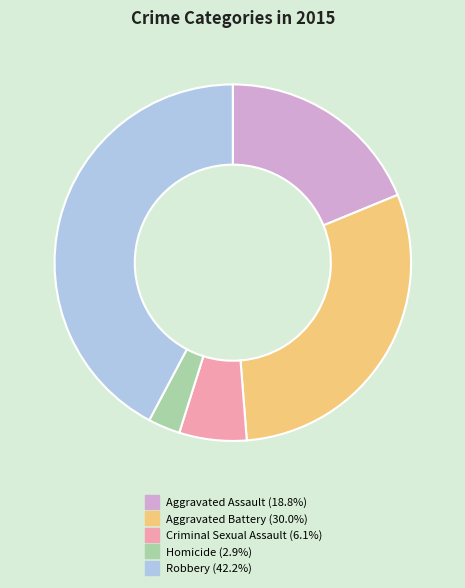

Between Criminal Sexual Assault and Robbery, which is larger?

Robbery